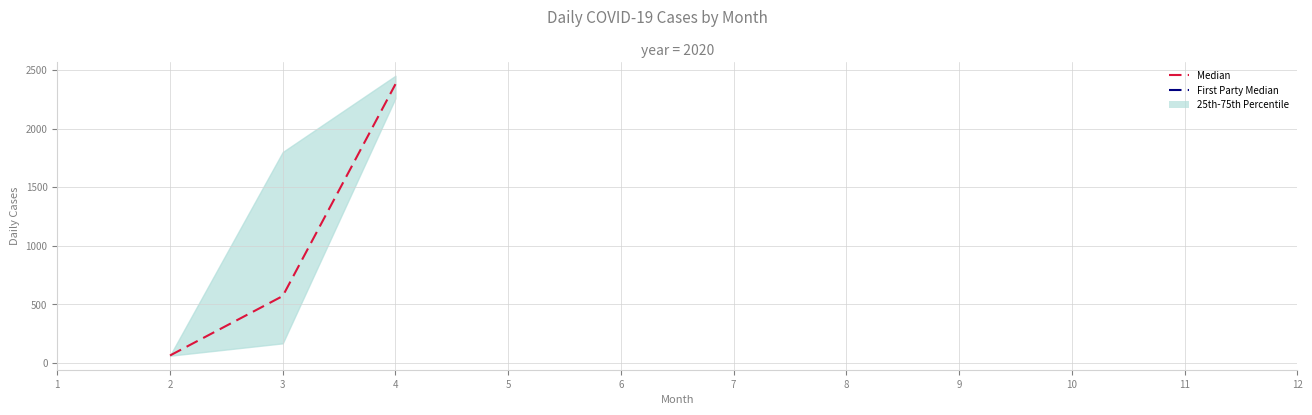

What is the sum of the values at 2 and 4?

2443.5